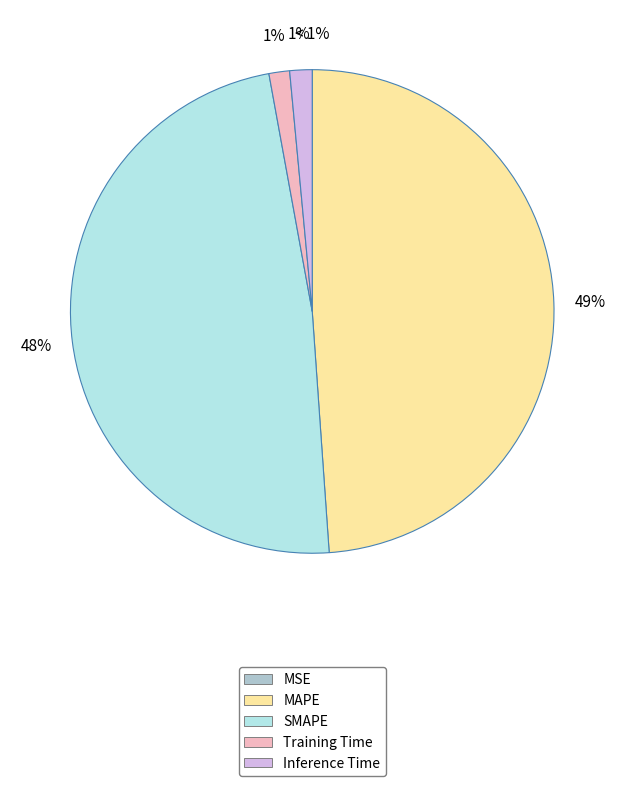

To the nearest percent, what portion does MAPE represent?

49%